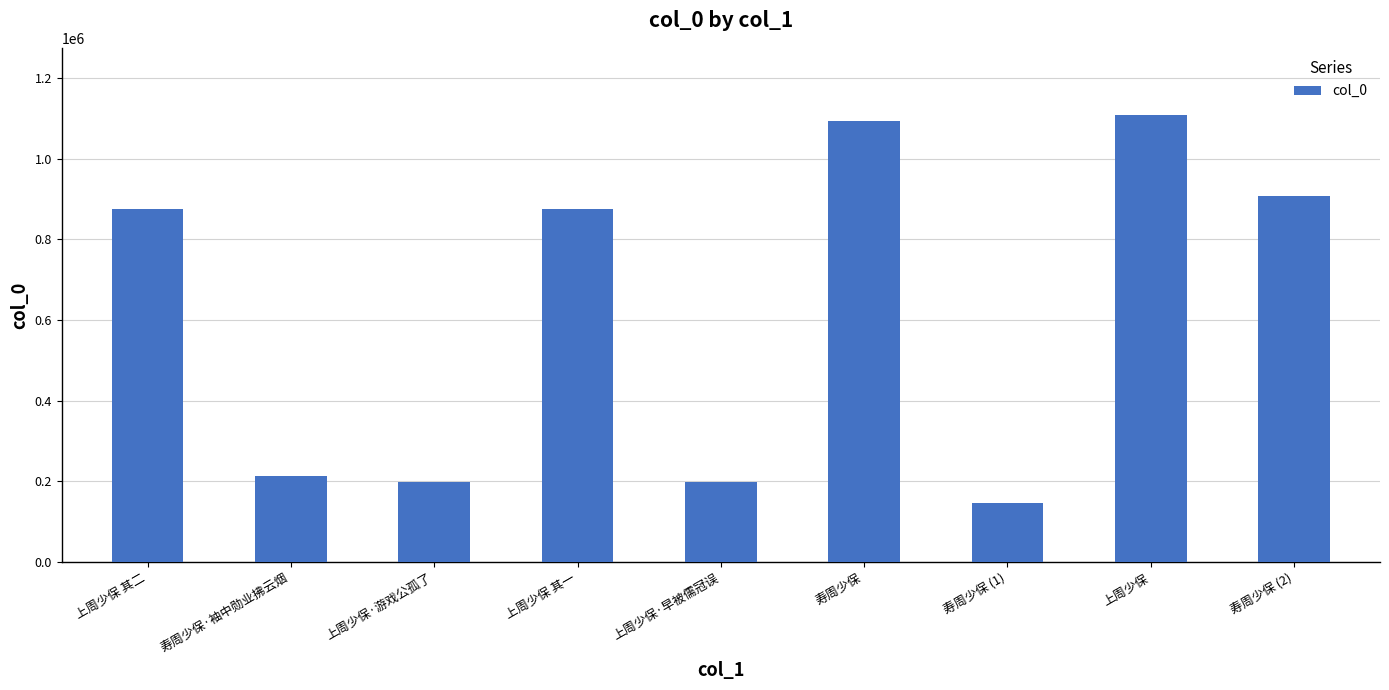

What position from the left is 上周少保·早被儒冠误?

5